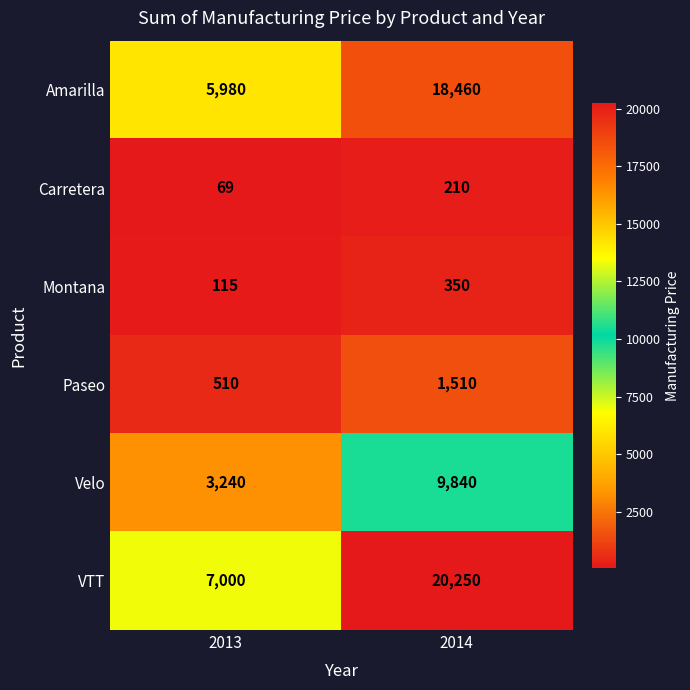

The value of Amarilla at 2013 is 1470. True or false?

False